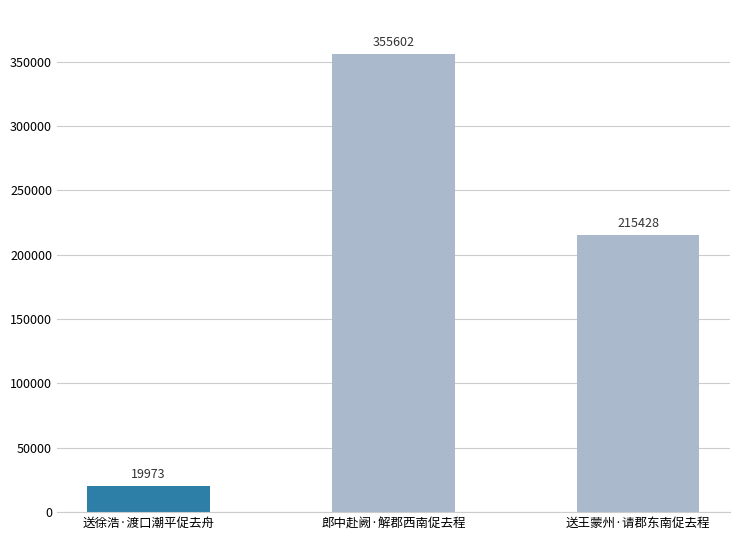

Reading right to left, extract all data points from this chart.

送王蒙州·请郡东南促去程=215428	郎中赴阙·解郡西南促去程=355602	送徐浩·渡口潮平促去舟=19973